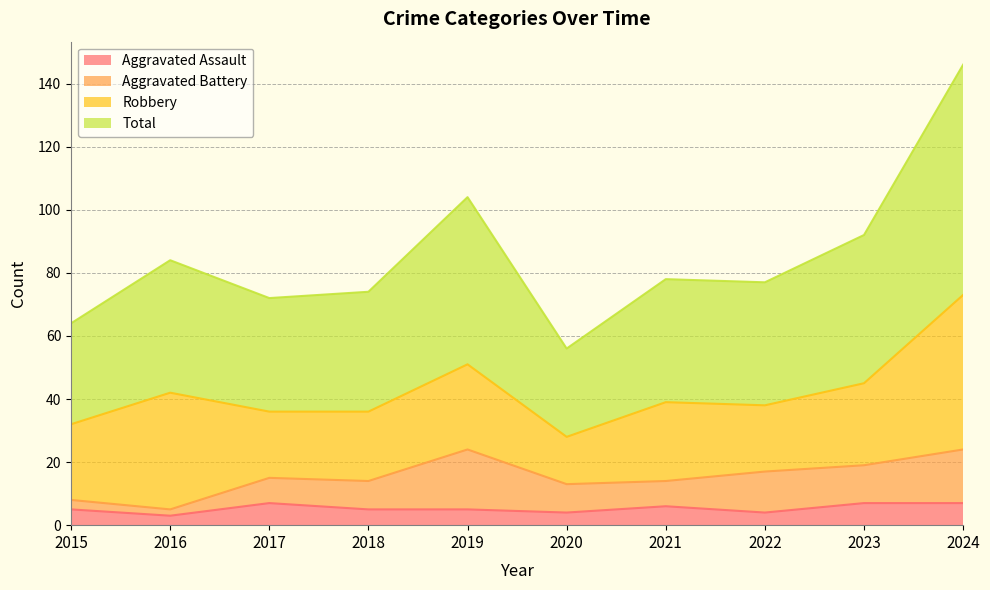

What is the difference between the maximum and minimum values in the Aggravated Assault series?

4